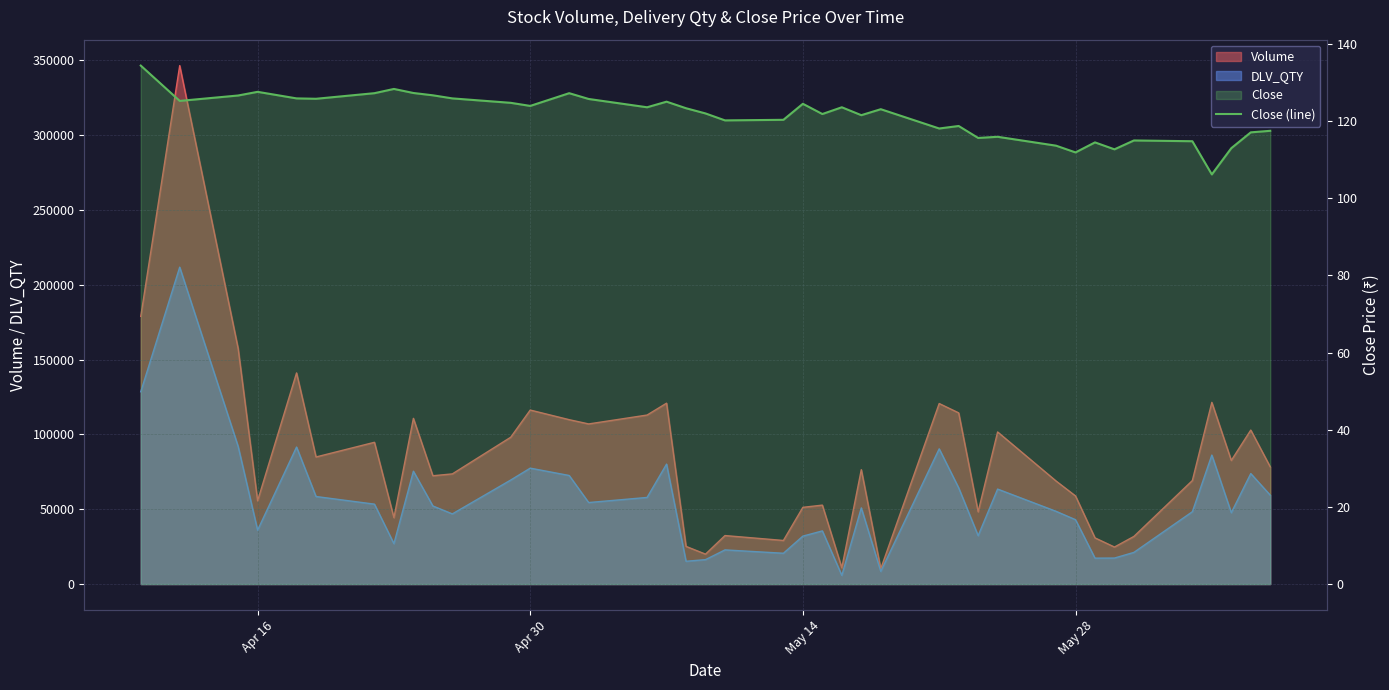

The value at 7 is 63.2. True or false?

False